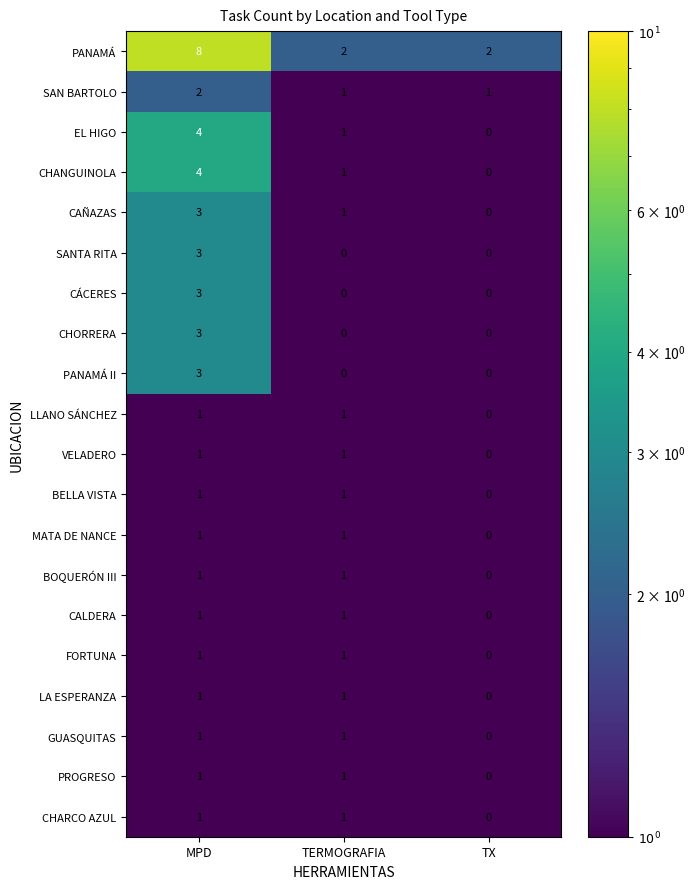

The PANAMÁ II series shows 2 at TX. True or false?

False